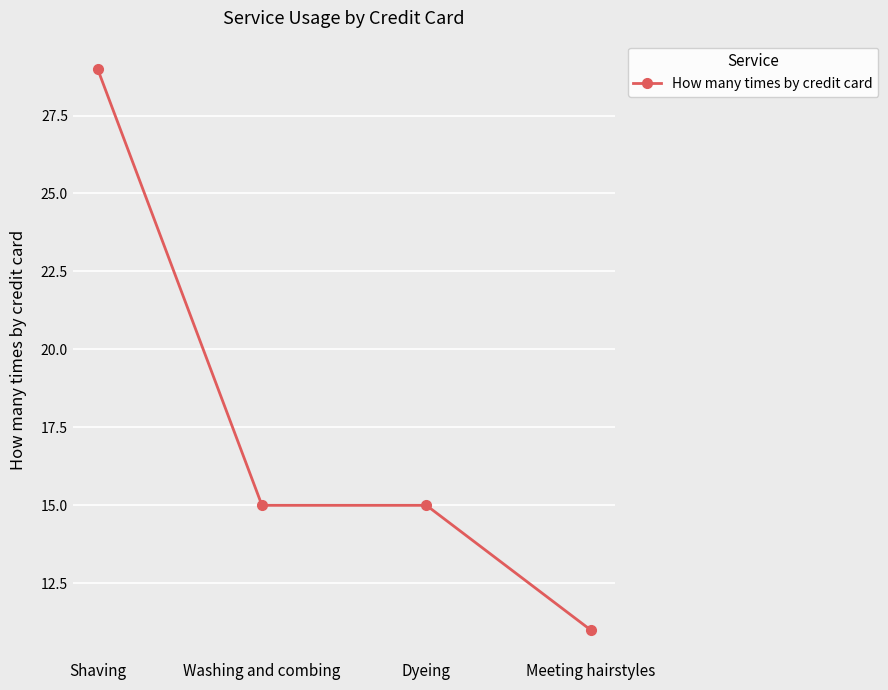

True or false: the data has more than 1 interior local peaks.

False